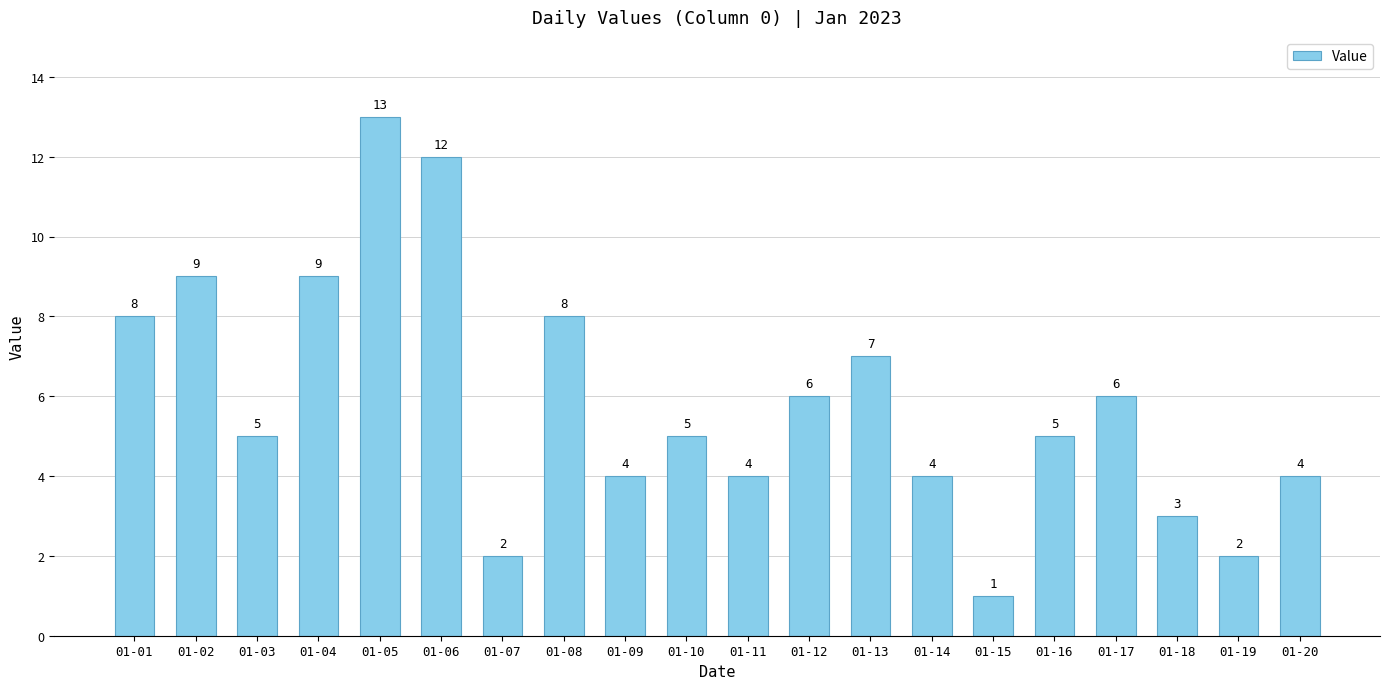

Between 01-20 and 01-08, which is larger?

01-08